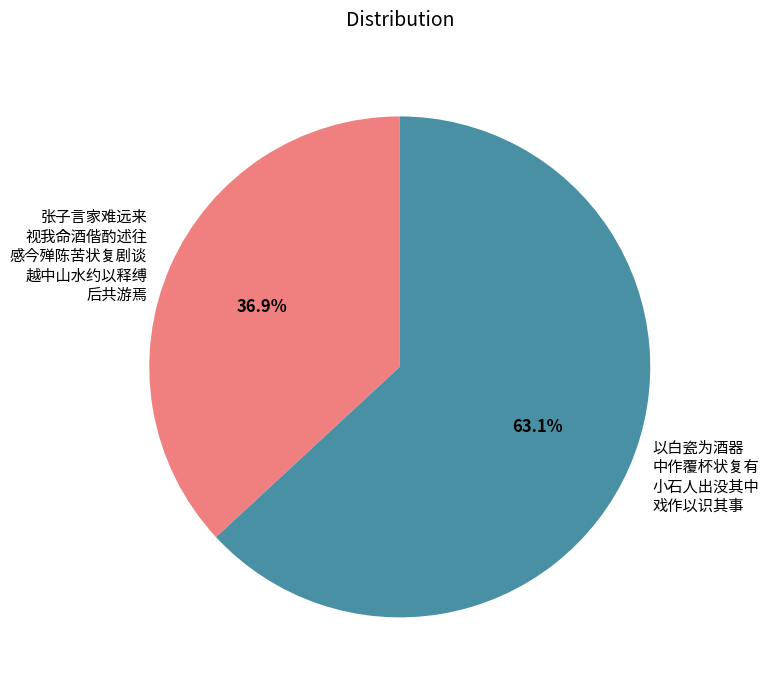

Does any single category account for the majority?

Yes